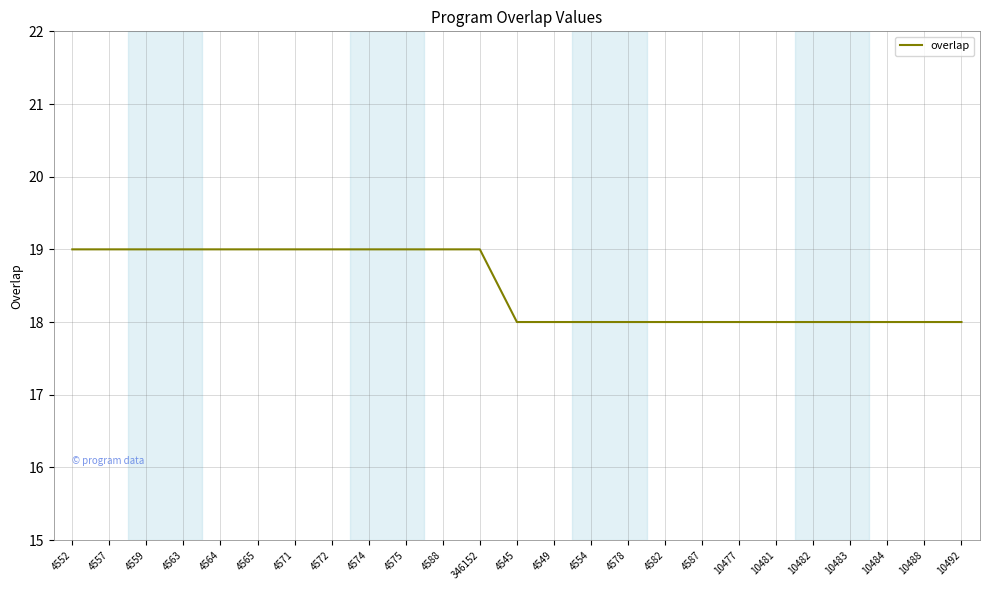

Is this an area chart (filled region under the line)?

No